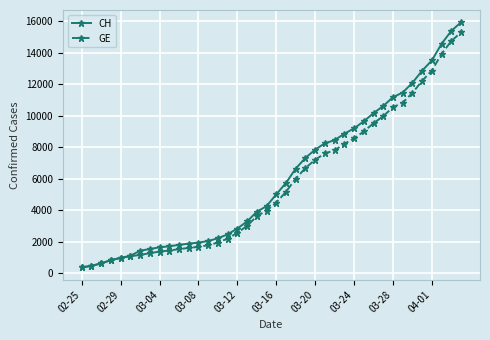

How many data points does each series have?

40